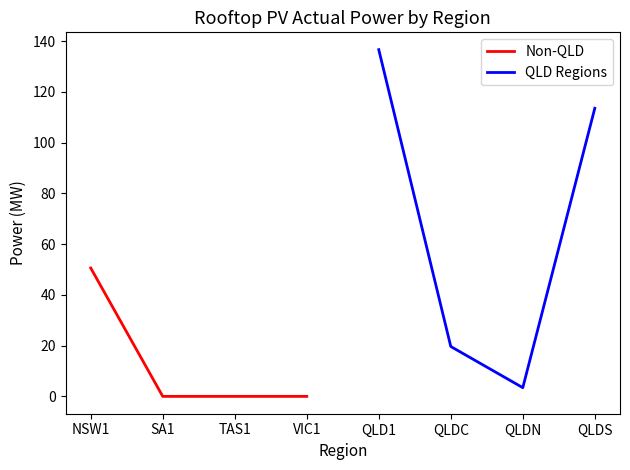

What is the value of the QLD Regions point at the 3rd from the left?

3.4